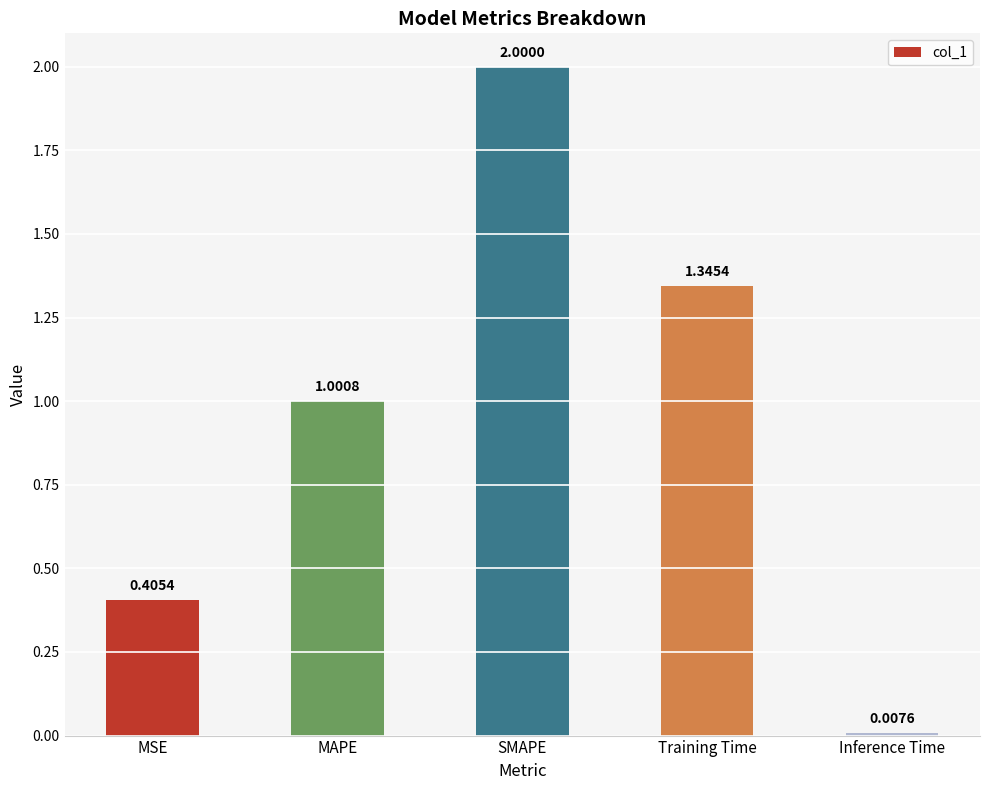

Where is the data nearest to the value 1?

MAPE